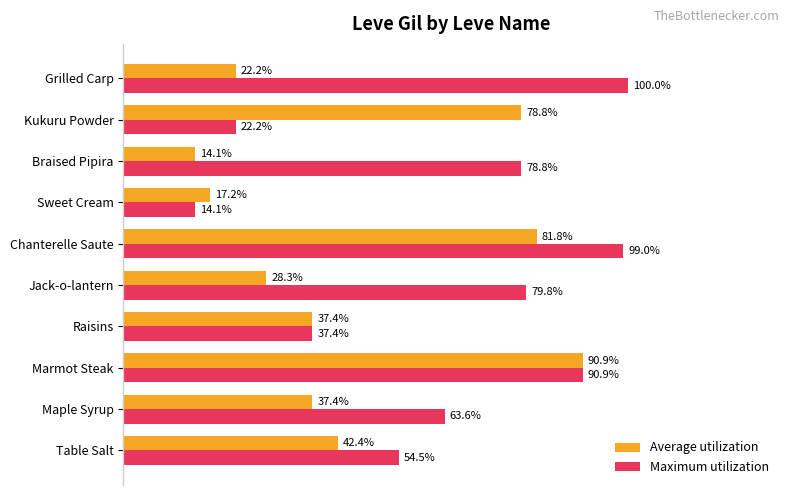

Rank the series at Jack-o-lantern from lowest to highest value.

Average utilization, Maximum utilization